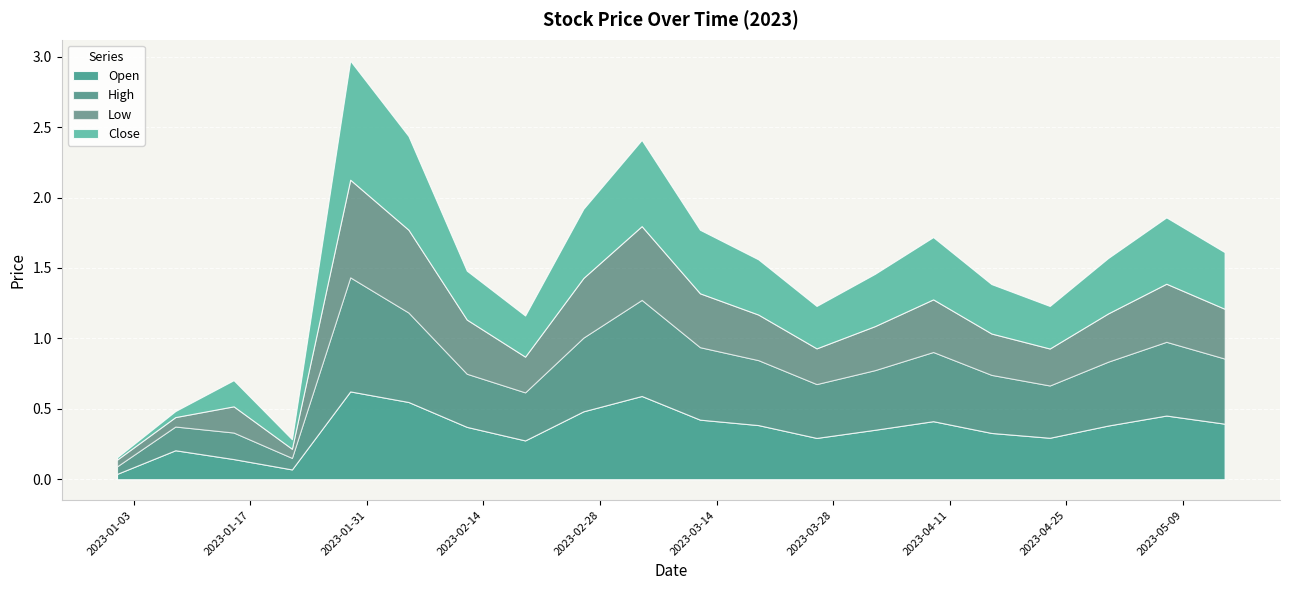

The Open series shows 0.6 at 2023-04-30. True or false?

False